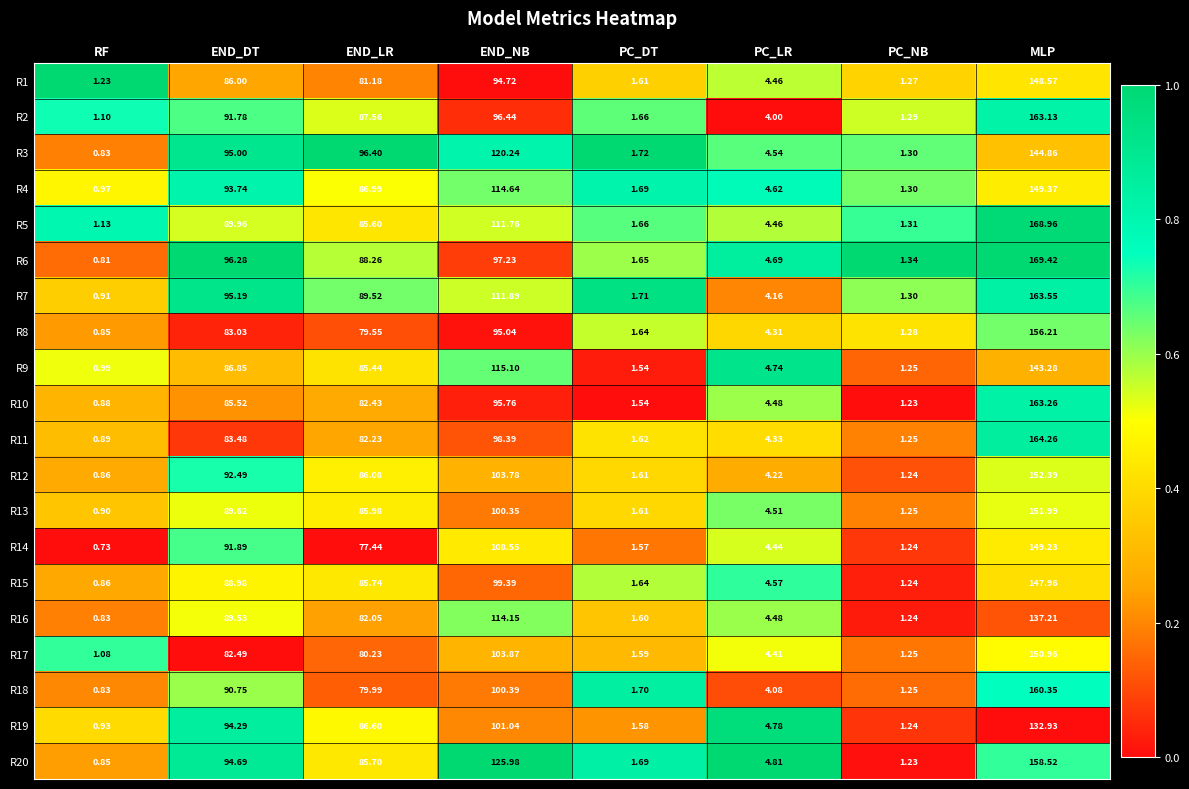

At which label does R2 reach its peak?

MLP